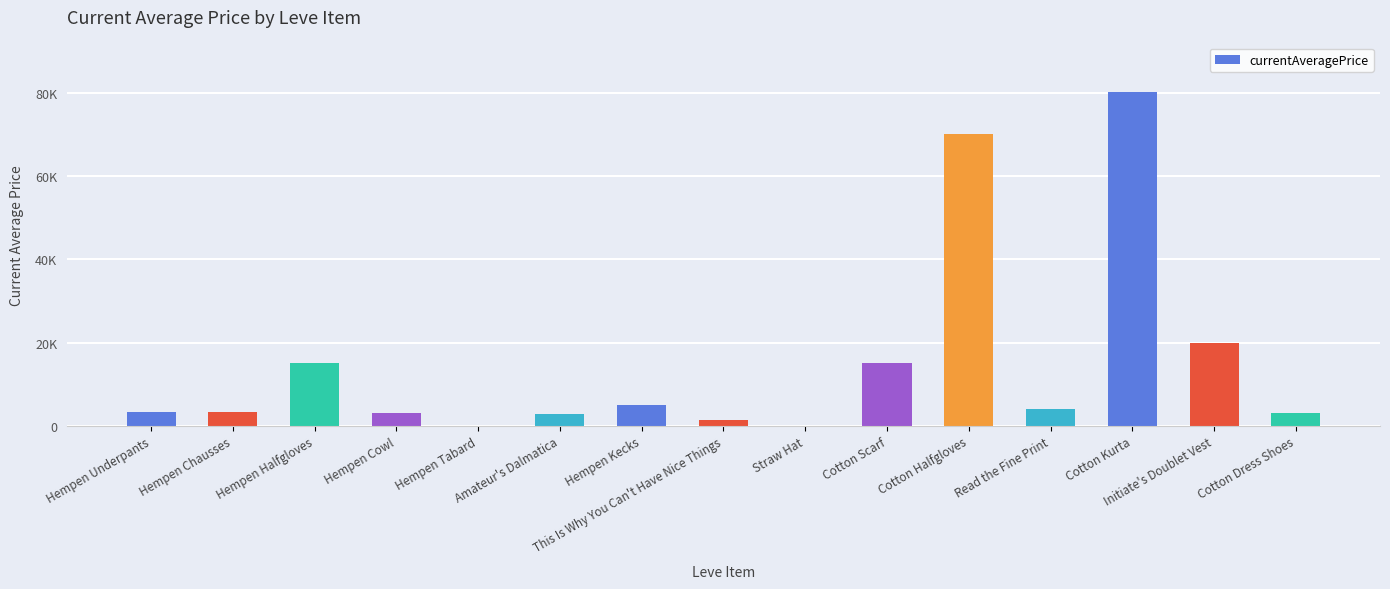

What is the change in value from Straw Hat to Cotton Scarf?

+15000.0